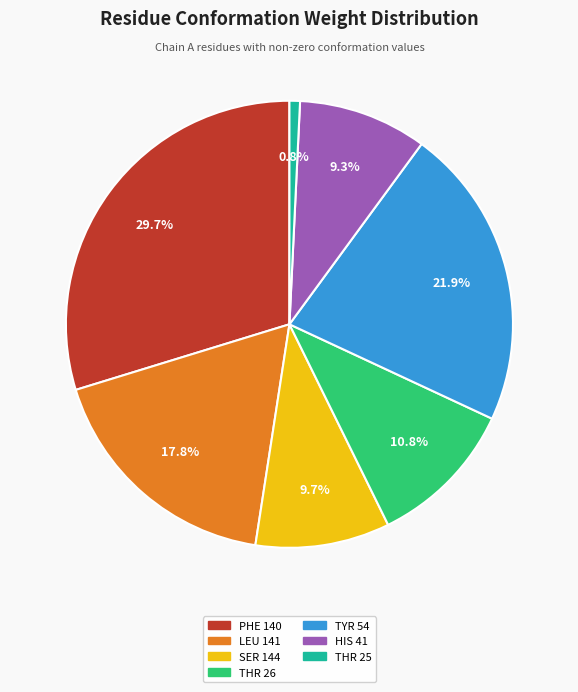

Which slice is the largest?

PHE 140